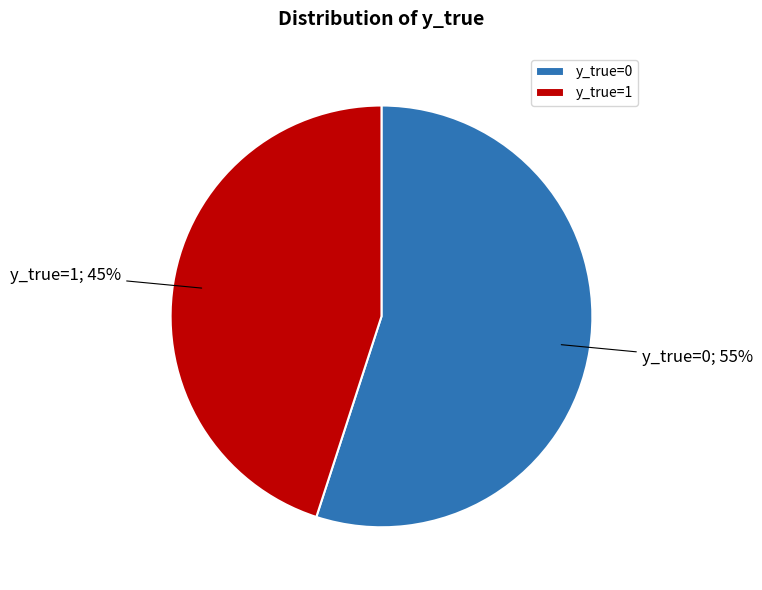

How many segments does this pie chart have?

2